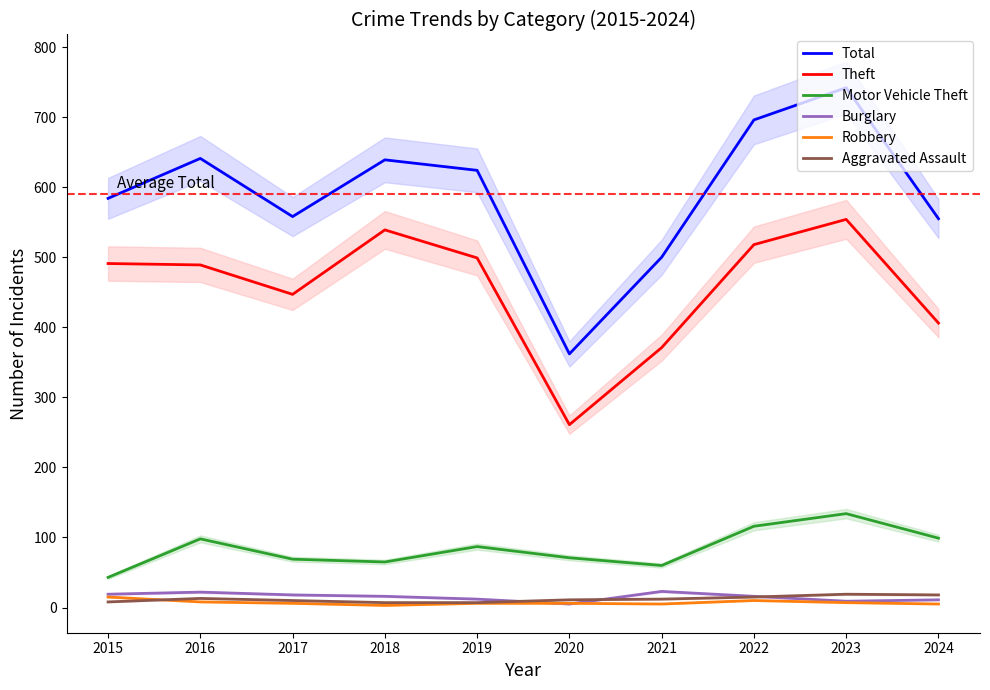

Reading left to right, what are all the values shown in this chart?

Total: 584	641	558	639	624	362	500	696	742	555
Theft: 491	489	447	539	499	261	371	518	554	406
Motor Vehicle Theft: 43	98	69	65	87	71	60	116	134	99
Burglary: 19	22	18	16	12	5	23	16	9	11
Robbery: 15	8	6	3	6	6	5	10	7	5
Aggravated Assault: 8	13	10	7	7	11	12	15	19	18